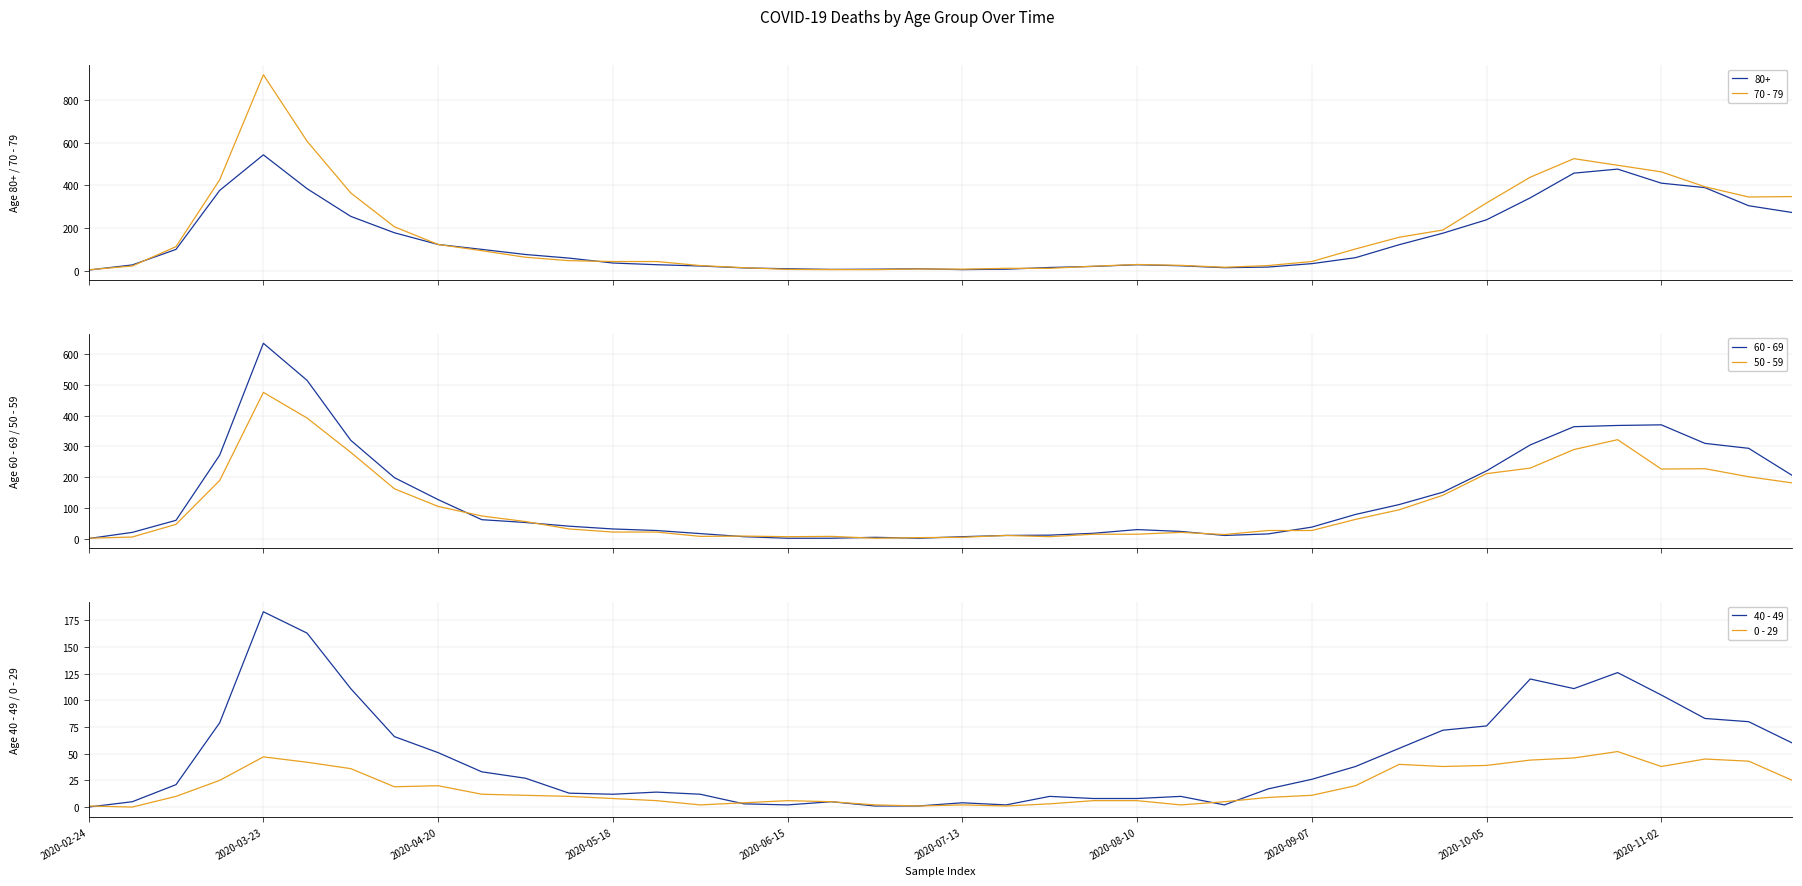

Is it true that 40 - 49 equals 8 at 2020-08-10?

True